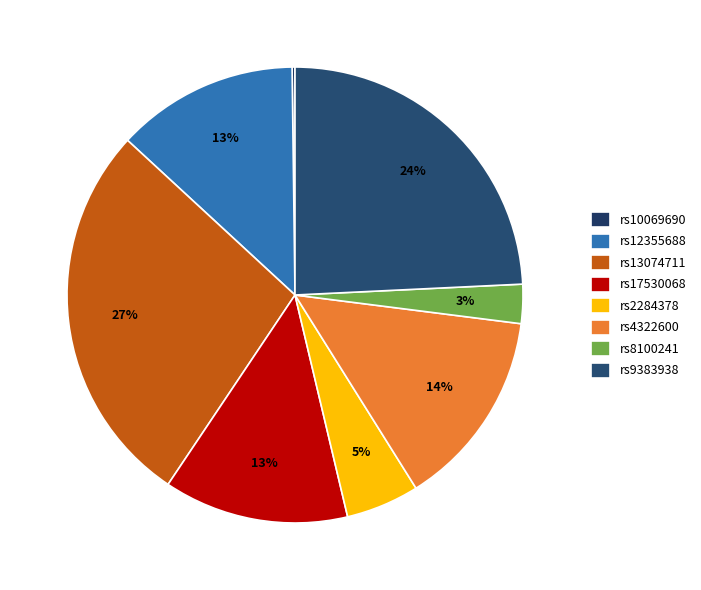

Which has a higher value, rs4322600 or rs12355688?

rs4322600